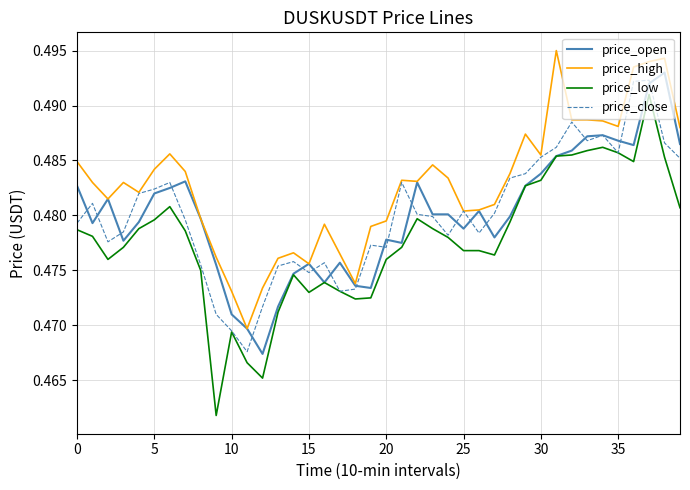

Which series has the largest total across all categories?

price_high